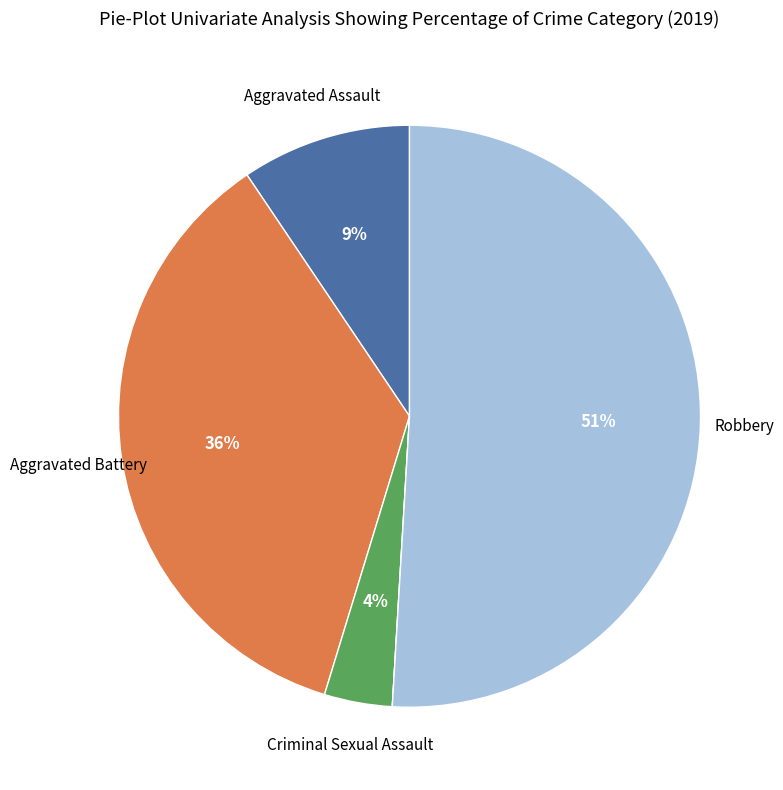

To the nearest percent, what is the average slice percentage?

20%